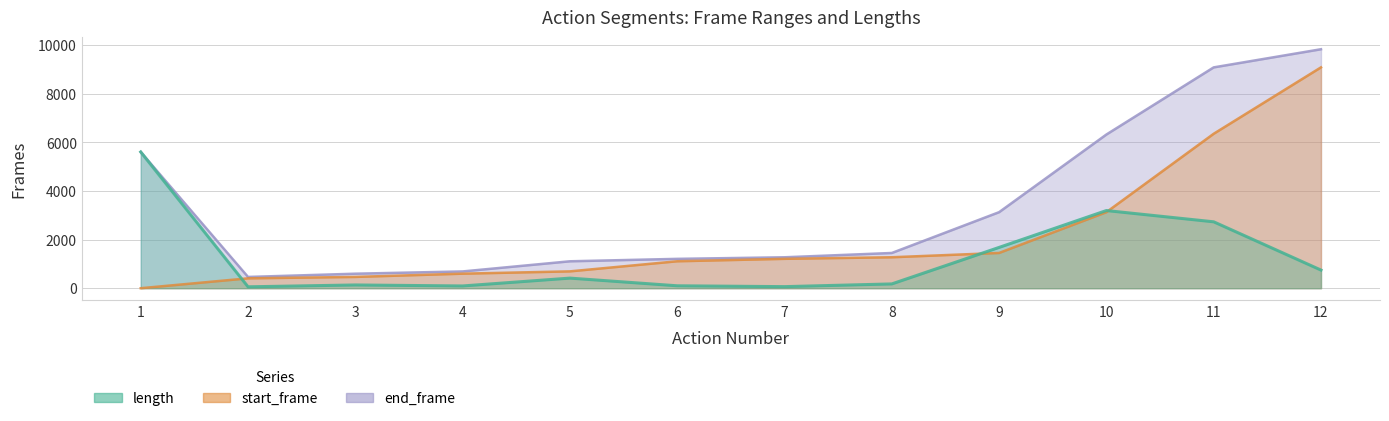

The value of start_frame at 2 is 106. True or false?

False